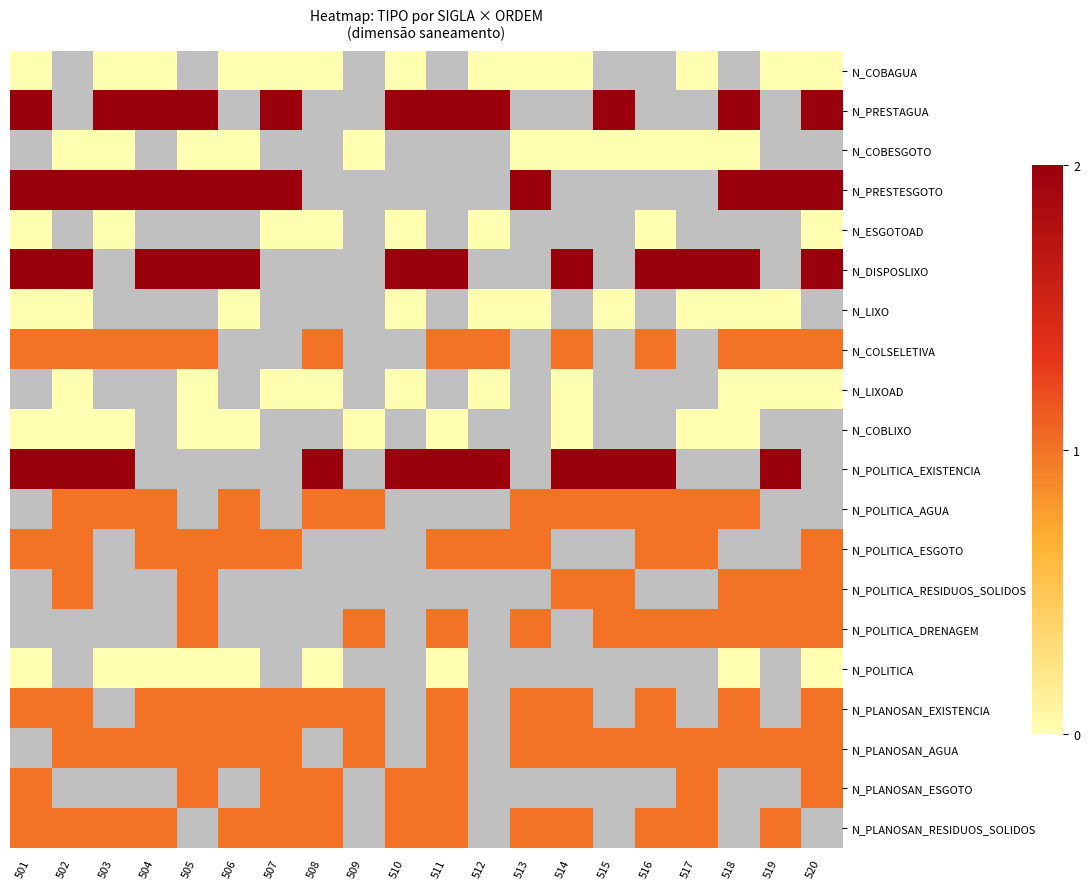

True or false: N_POLITICA_ESGOTO has a value of 0.3 at 502.

False